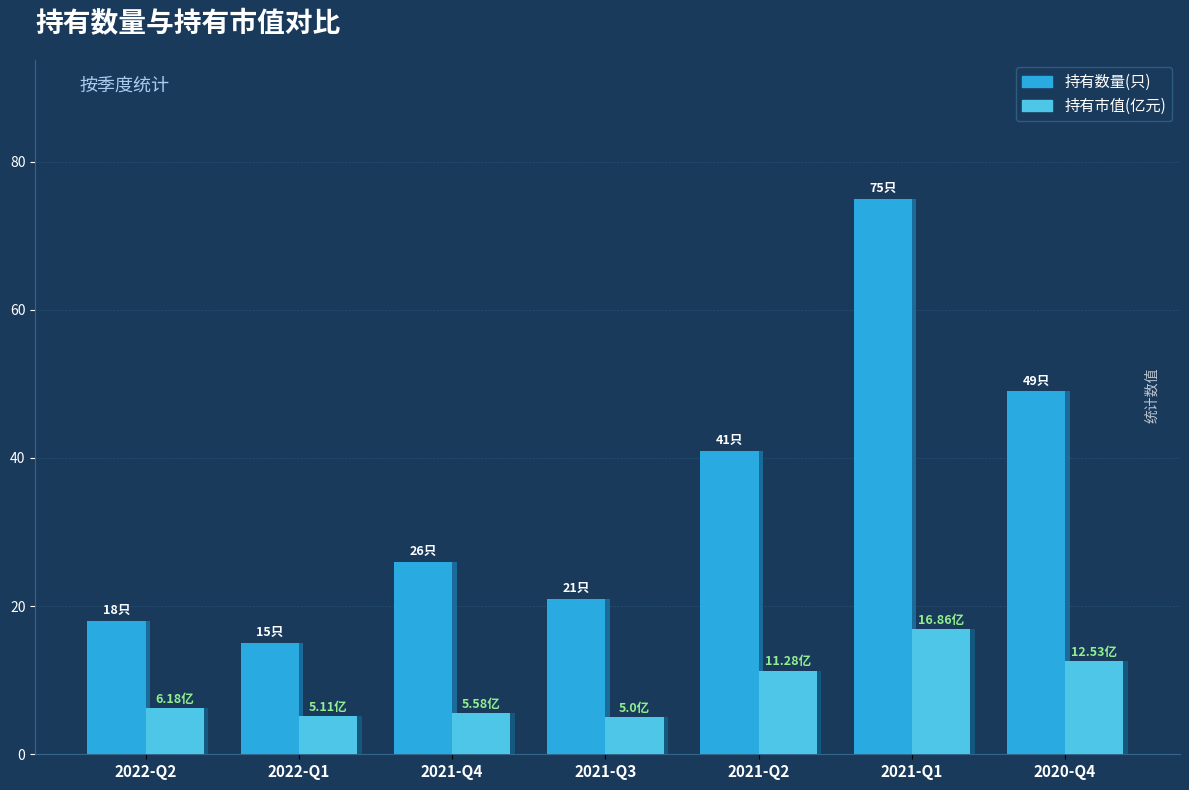

Is it true that 持有市值(亿元) equals 11.3 at 2021-Q2?

True